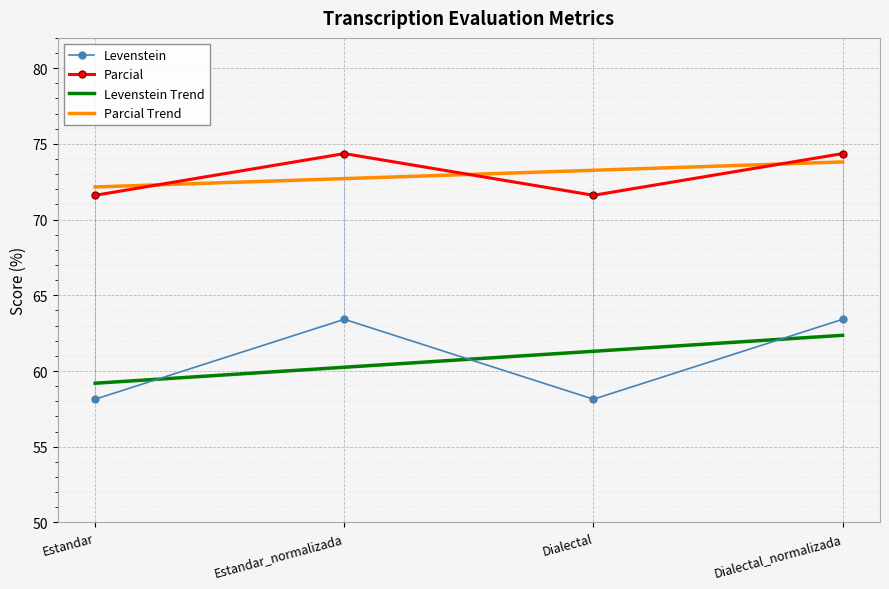

The value of Parcial at Dialectal is 128.8. True or false?

False